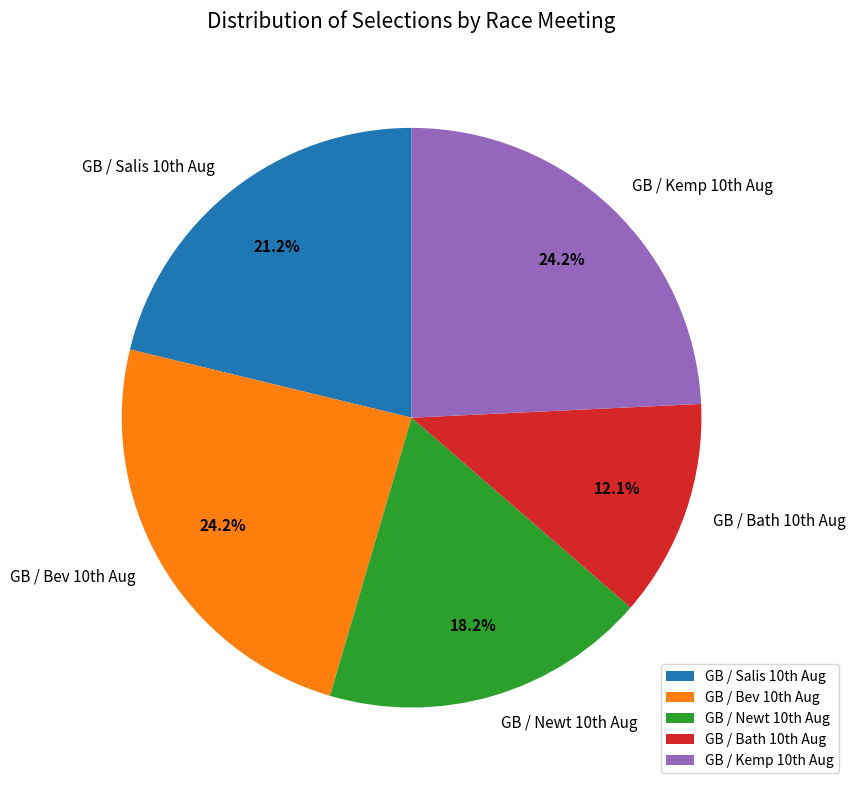

How many segments does this pie chart have?

5